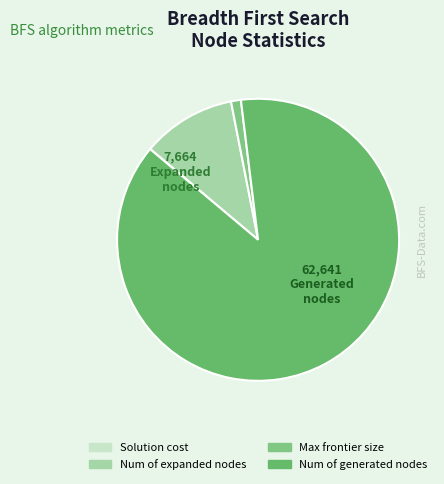

What is the ratio of the value at Num of expanded nodes to the value at Num of generated nodes?

0.1